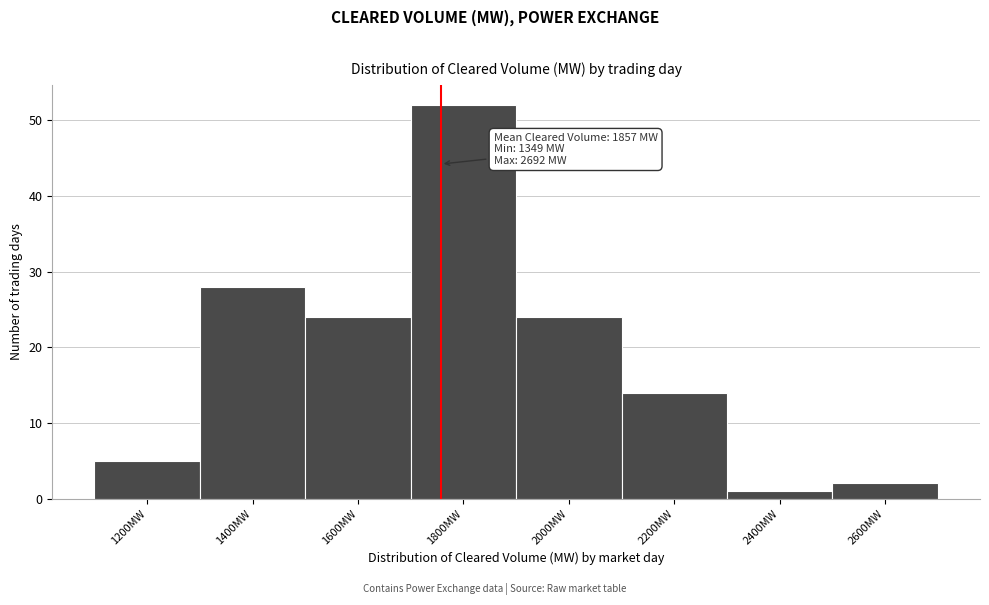

Reading right to left, what are all the values shown in this chart?

2	1	14	24	52	24	28	5